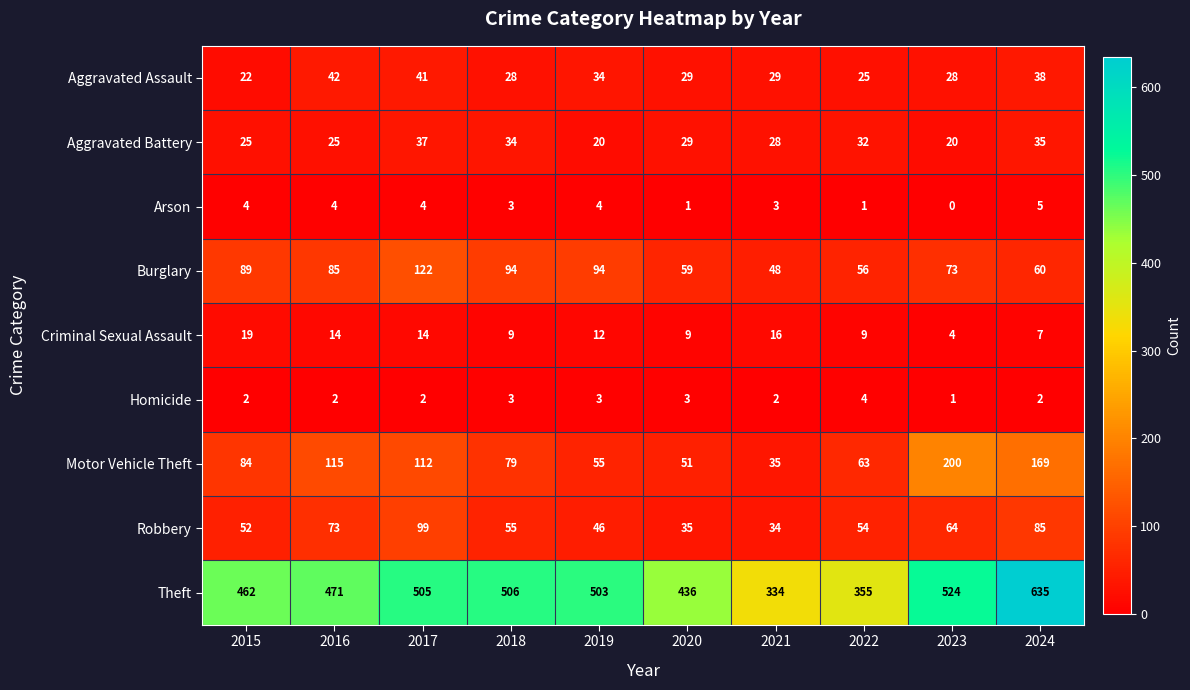

What is the difference between the maximum and second lowest values in the Criminal Sexual Assault series?

12